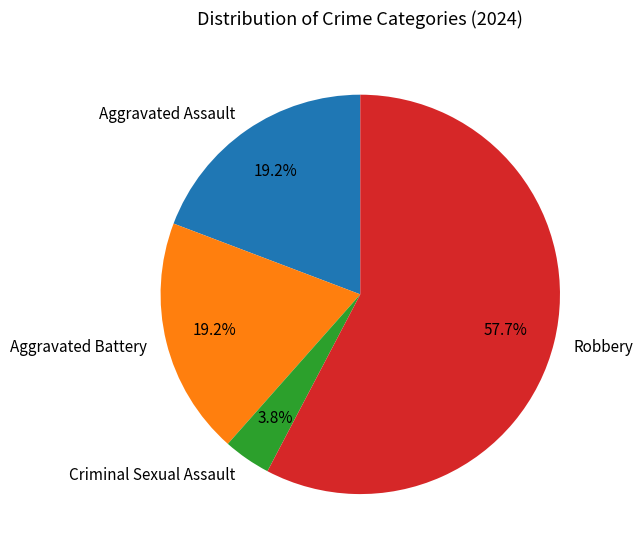

Is there any slice that represents more than half of the pie?

Yes